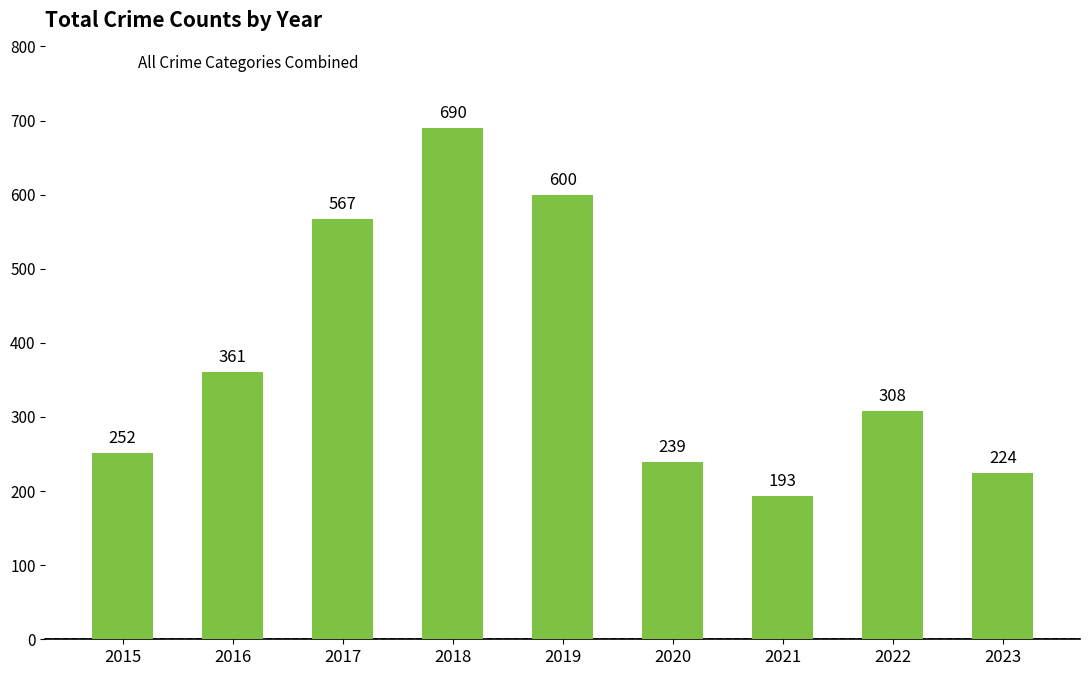

What is the value of the 1st bar from the left?

252